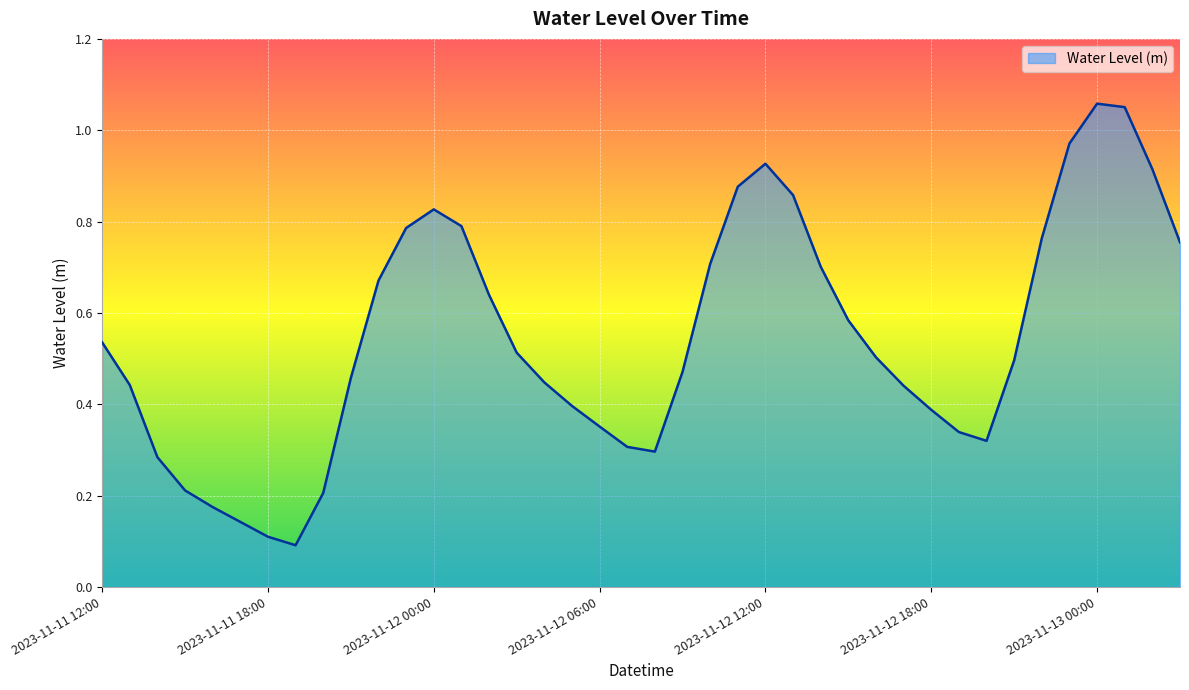

How many lines are shown in the chart?

1